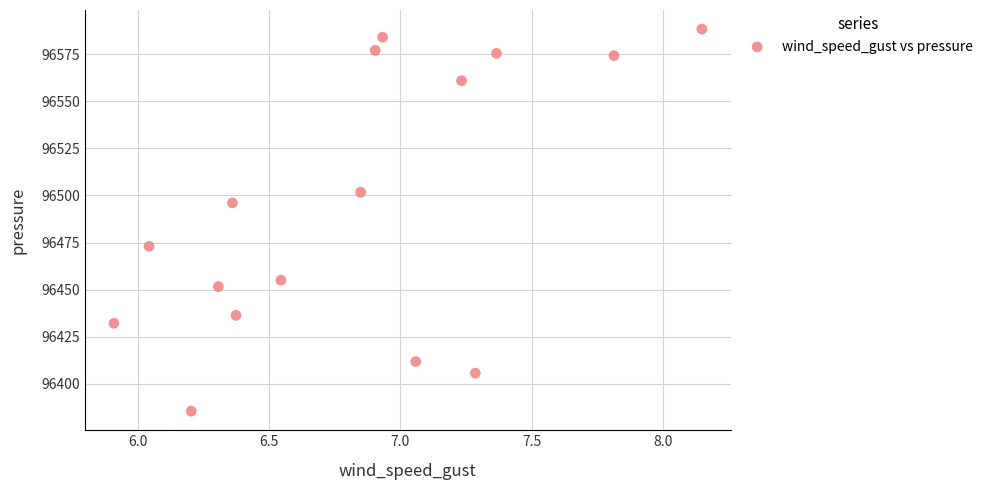

What Y value in the scatter plot is closest to 96486?

96496.1